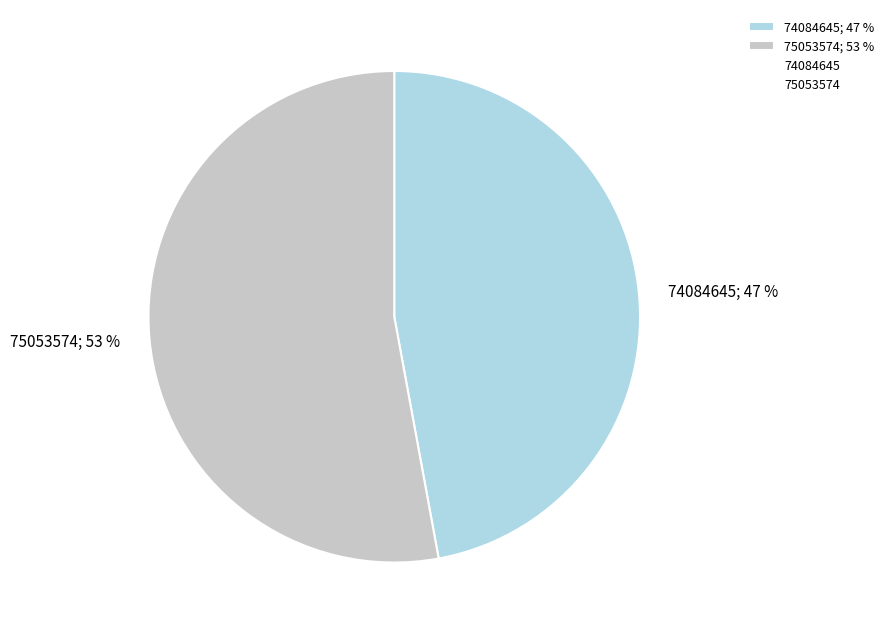

Does any single category account for the majority?

Yes